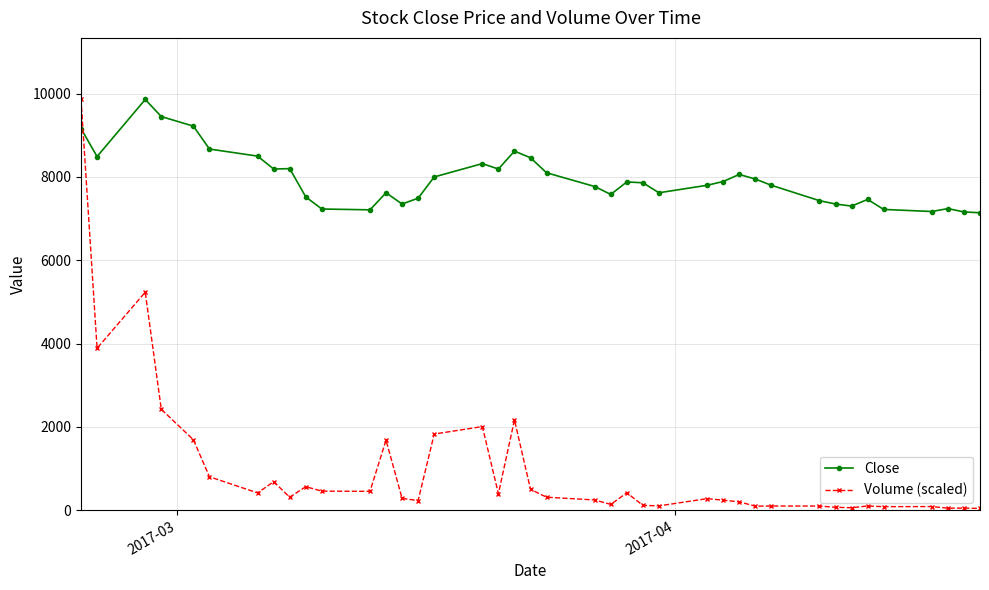

How many times do Close and Volume (scaled) cross each other?

1